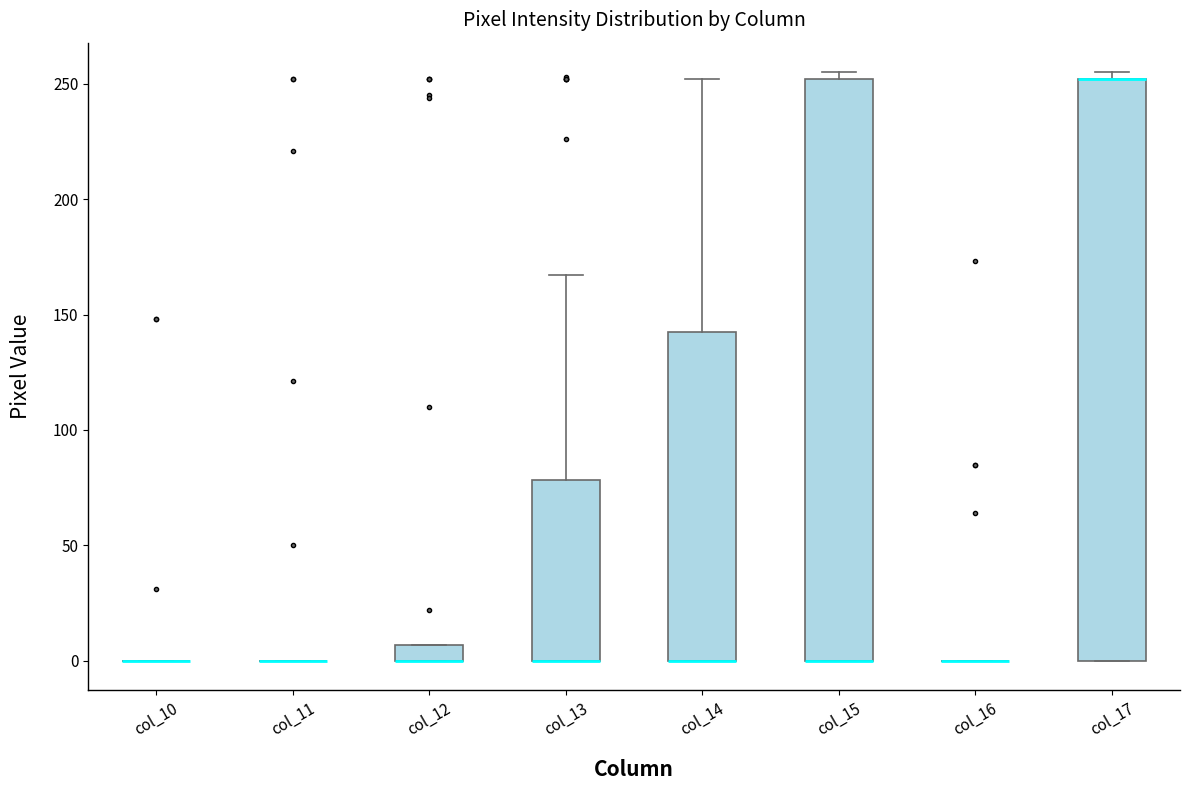

Where is the upper edge of the box for col_17 on the y-axis? The values are not printed on the chart, so give them approximately, as read against the axis.

250